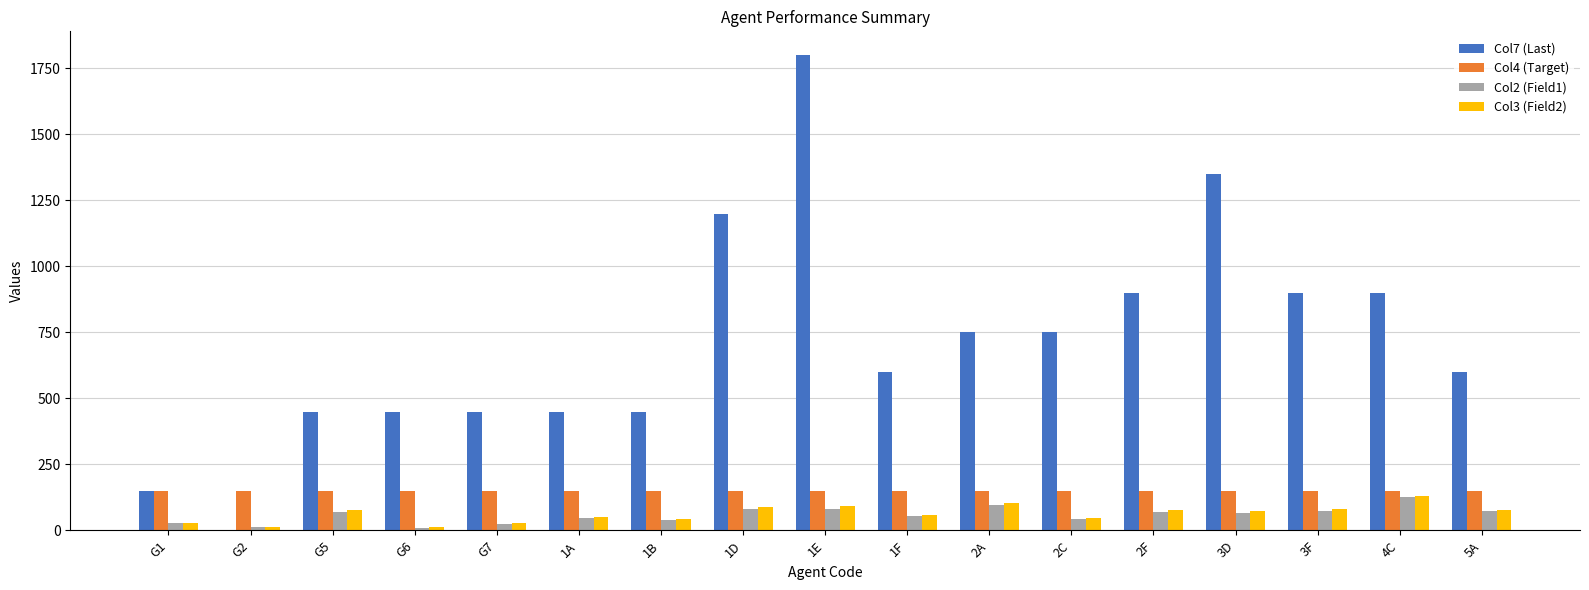

Which series has the largest total across all categories?

Col7 (Last)